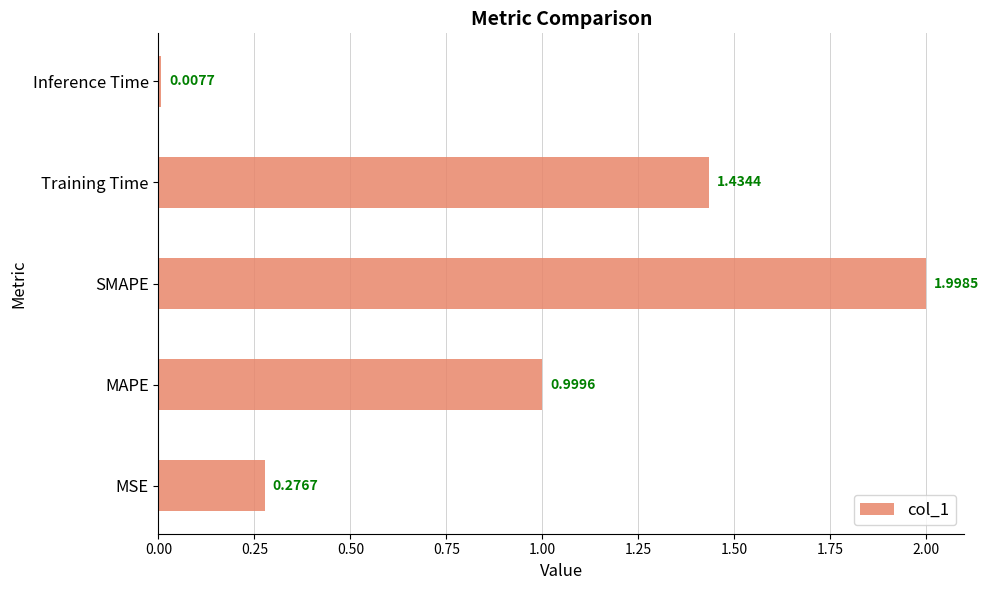

What is the maximum value shown in the chart?

2.0